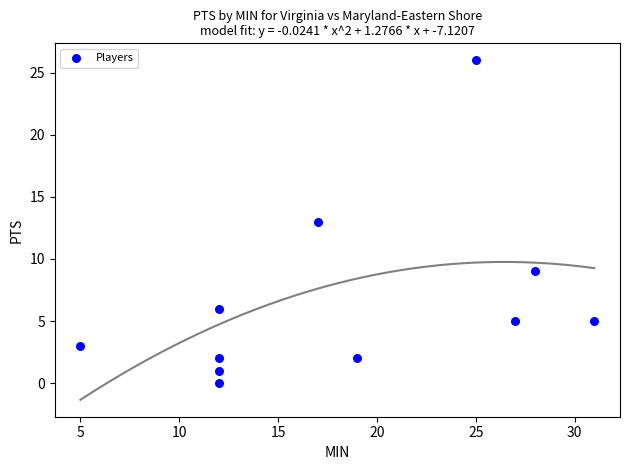

What is the average Y value?

7